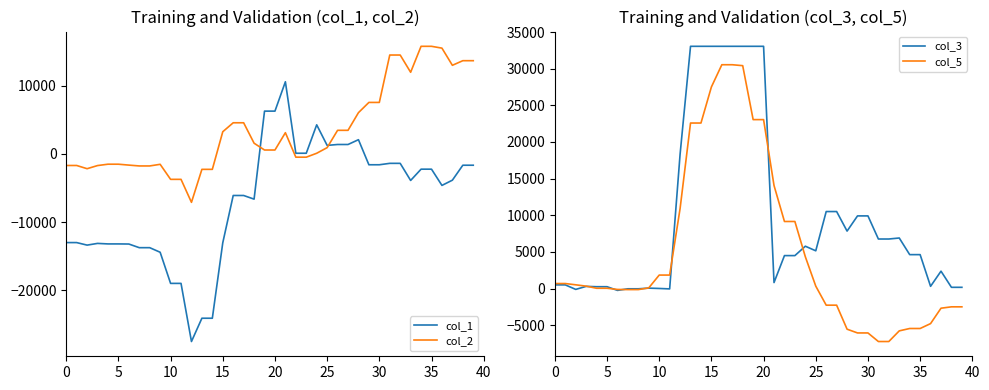

Which category has the lowest value across all series?

12